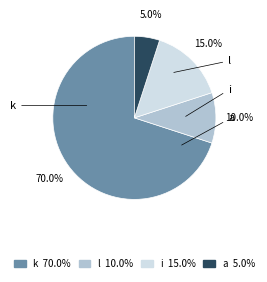

Which category accounts for the majority?

k